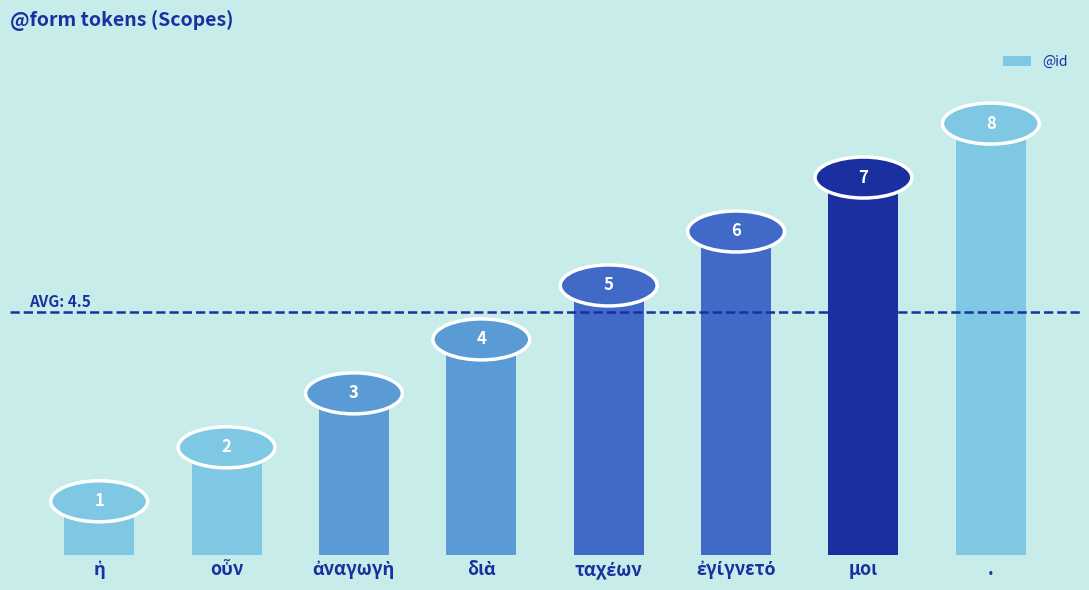

Is it true that the value at . is 8?

True